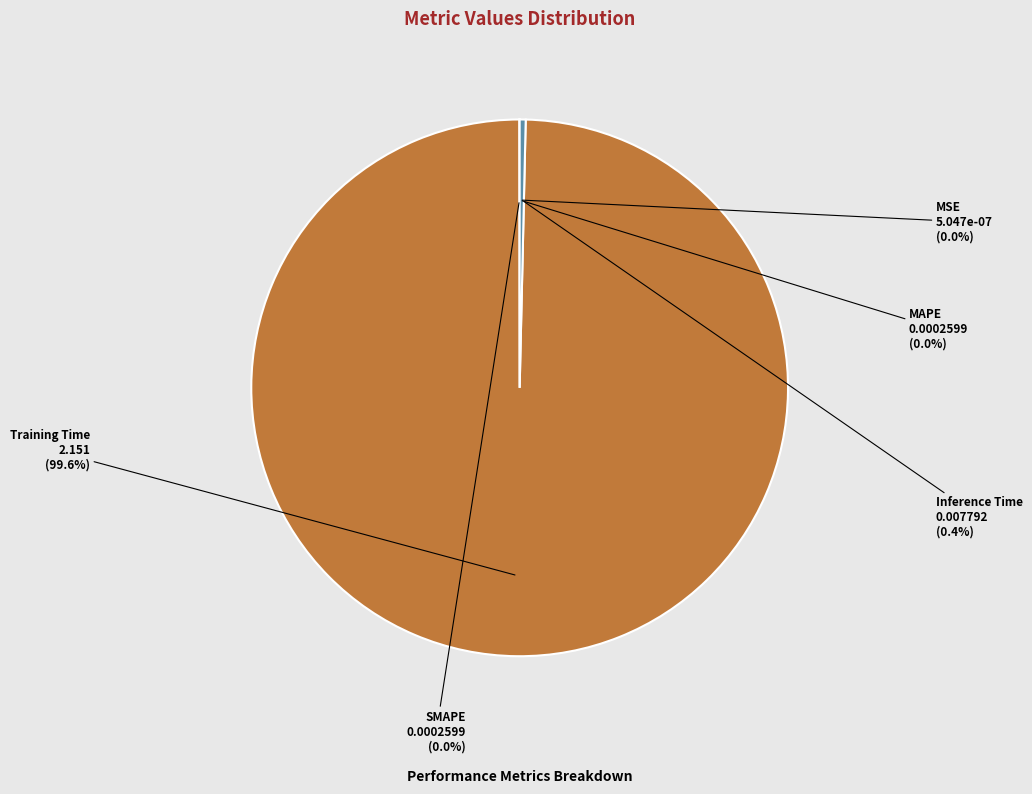

What portion of the pie excludes Inference Time?

99.6%